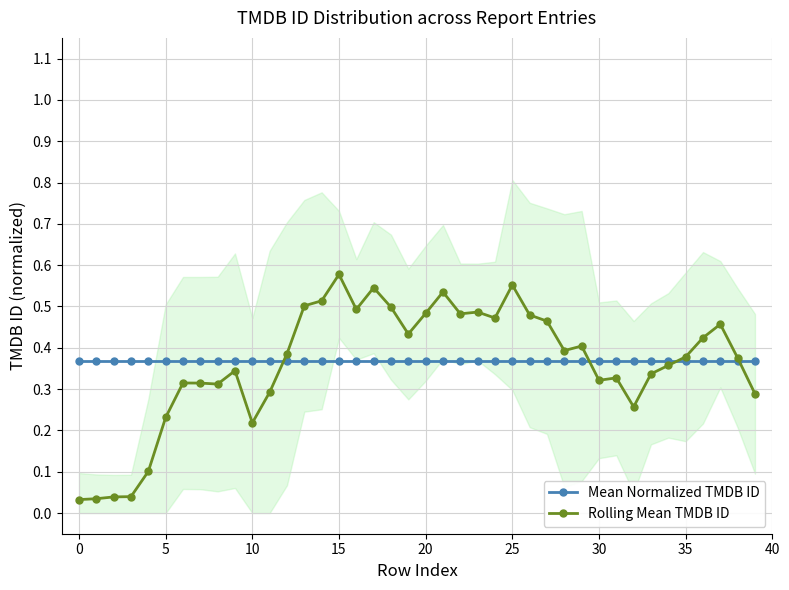

True or false: Rolling Mean TMDB ID has more than 1 interior local peaks.

True